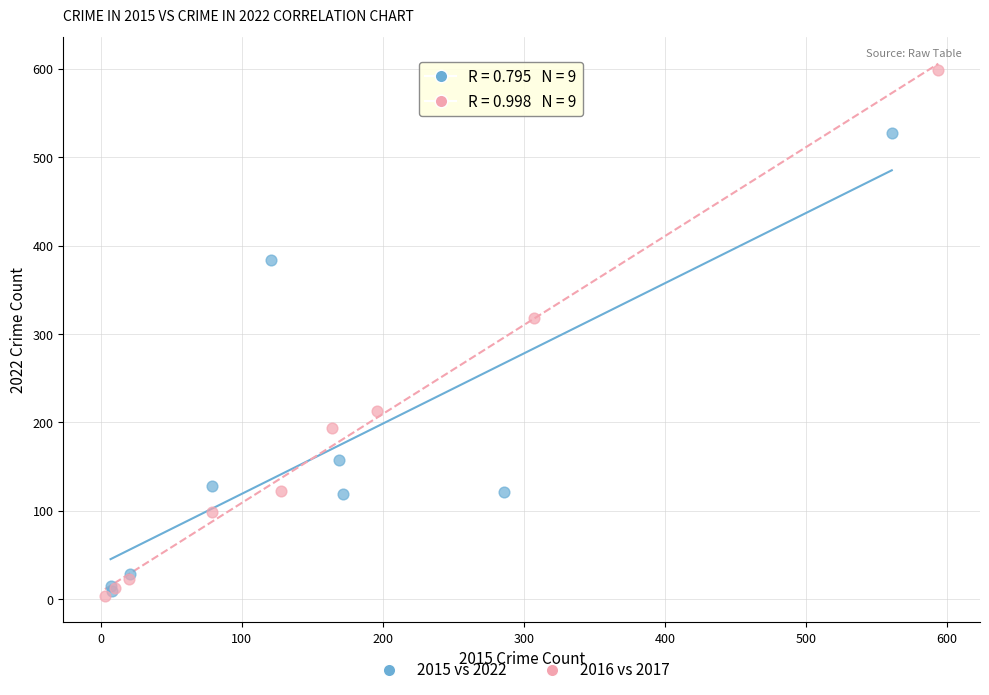

Which series contains the highest Y value?

2016 vs 2017